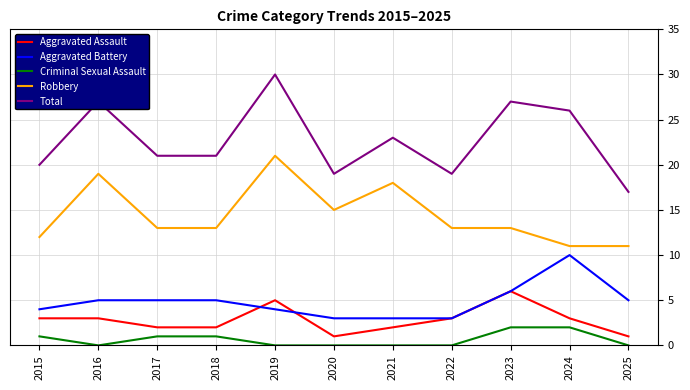

The value of Aggravated Assault at 2017 is 2. True or false?

True